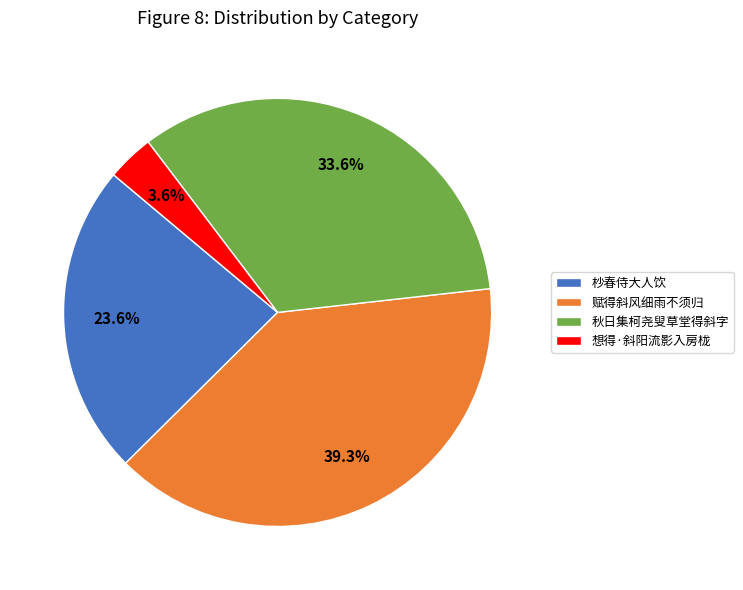

The 秋日集柯尧叟草堂得斜字 slice represents 42% of the pie. True or false?

False